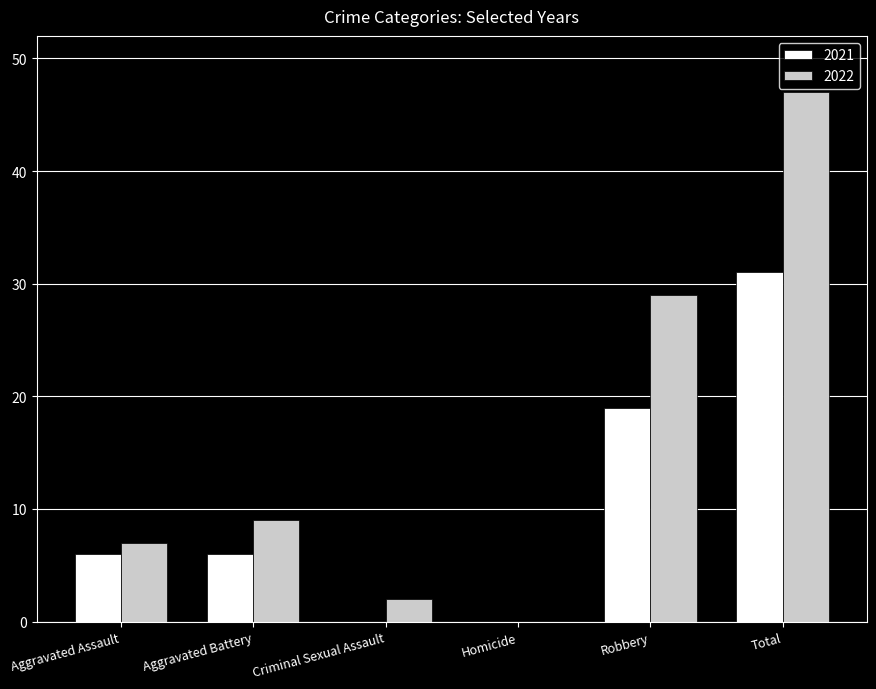

Which series changed the most between Aggravated Assault and Homicide?

2022